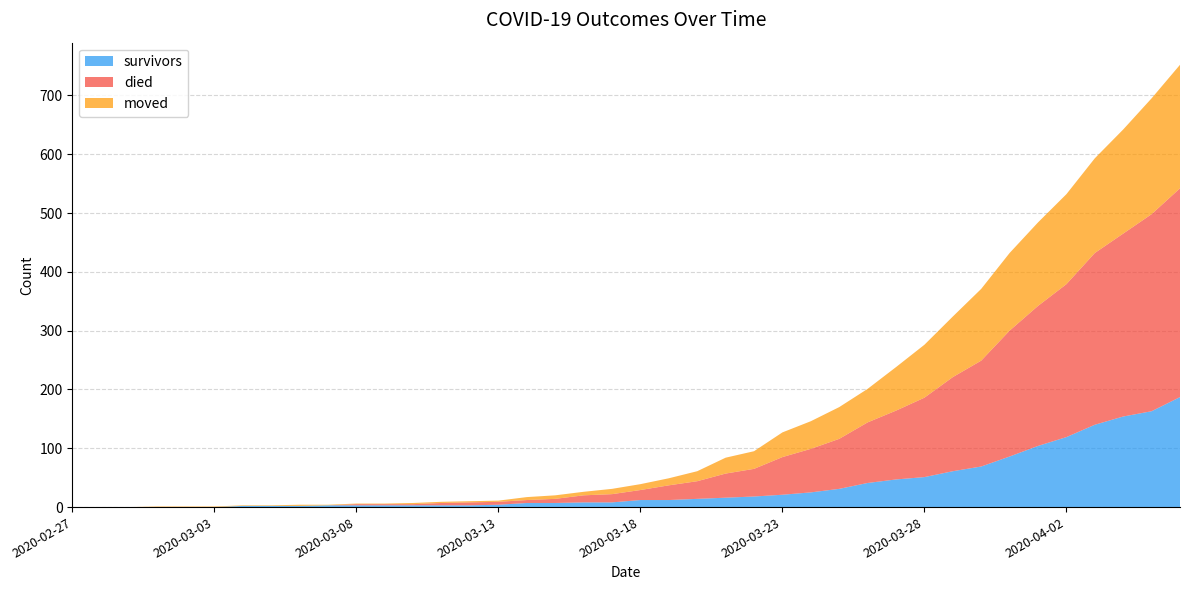

Reading left to right, transcribe all the data shown in this chart.

survivors: 0	0	0	0	0	0	2	2	2	3	3	3	3	3	3	4	7	7	8	8	12	12	14	16	18	21	25	31	41	47	51	61	69	86	104	119	140	154	163	187
died: 0	0	0	0	0	0	0	0	0	0	2	2	2	4	5	5	5	7	12	14	17	25	30	41	47	64	74	85	103	117	135	160	180	214	238	260	292	311	335	355
moved: 0	0	0	1	1	1	1	1	2	1	1	1	2	2	2	2	5	6	6	9	10	12	17	27	30	42	47	54	57	74	90	103	122	132	142	153	161	177	197	210